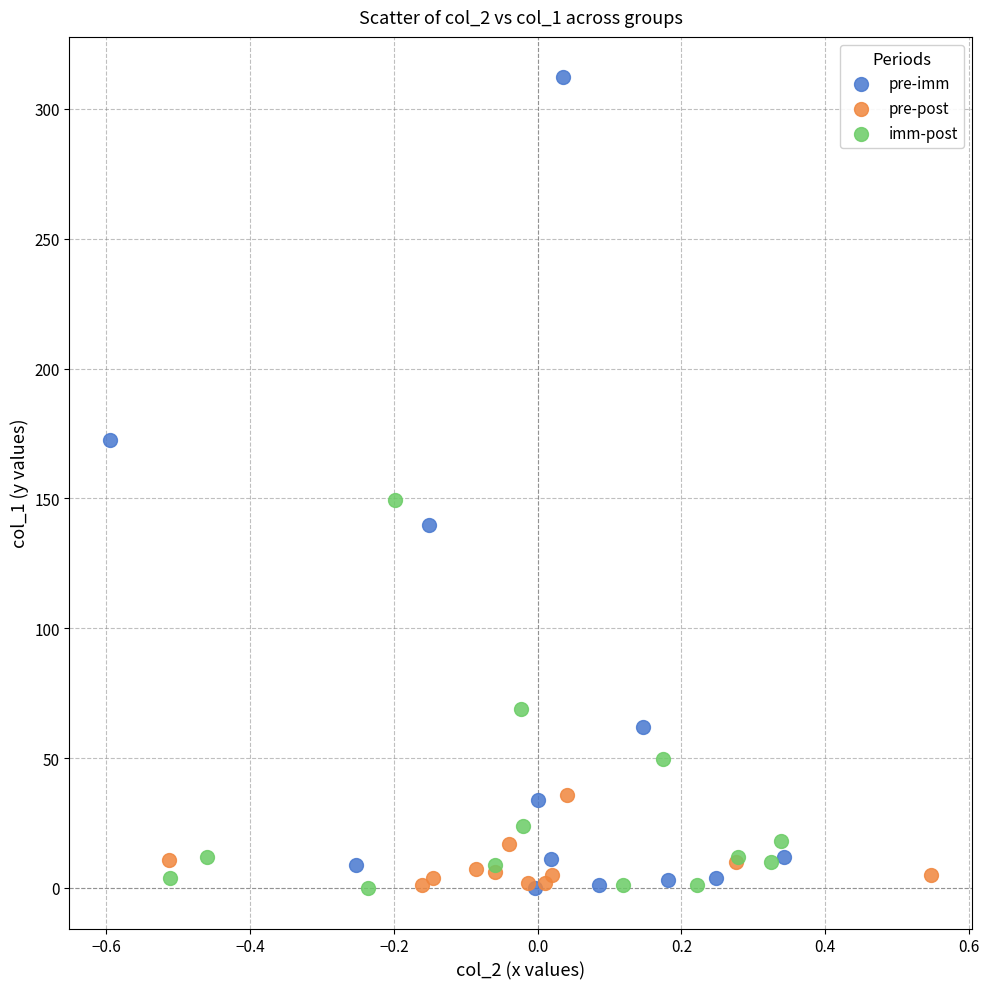

What are all the series names shown in the legend?

pre-imm, pre-post, imm-post